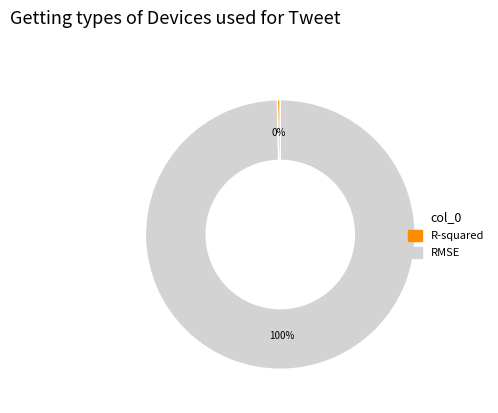

Does RMSE account for over 50% of the chart?

Yes